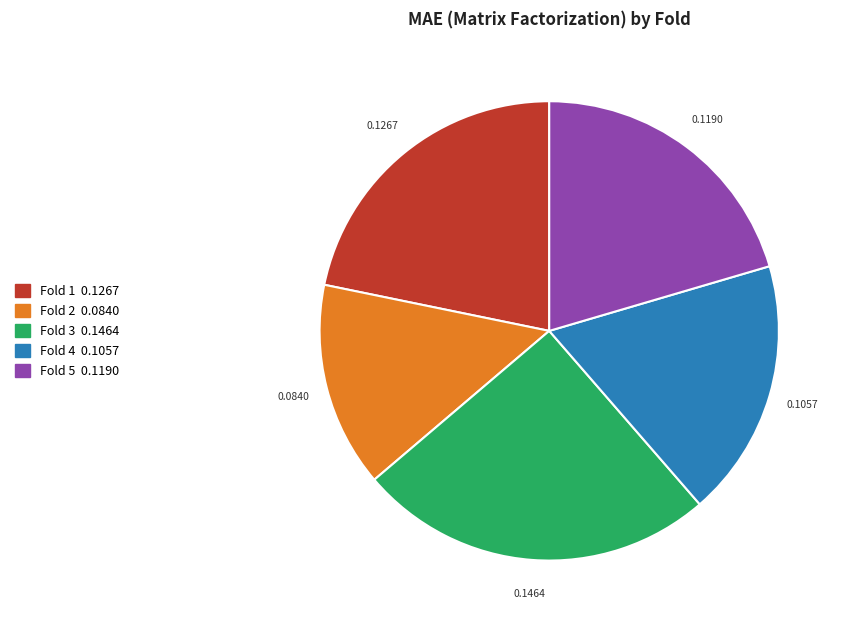

Is there a majority slice in this chart?

No